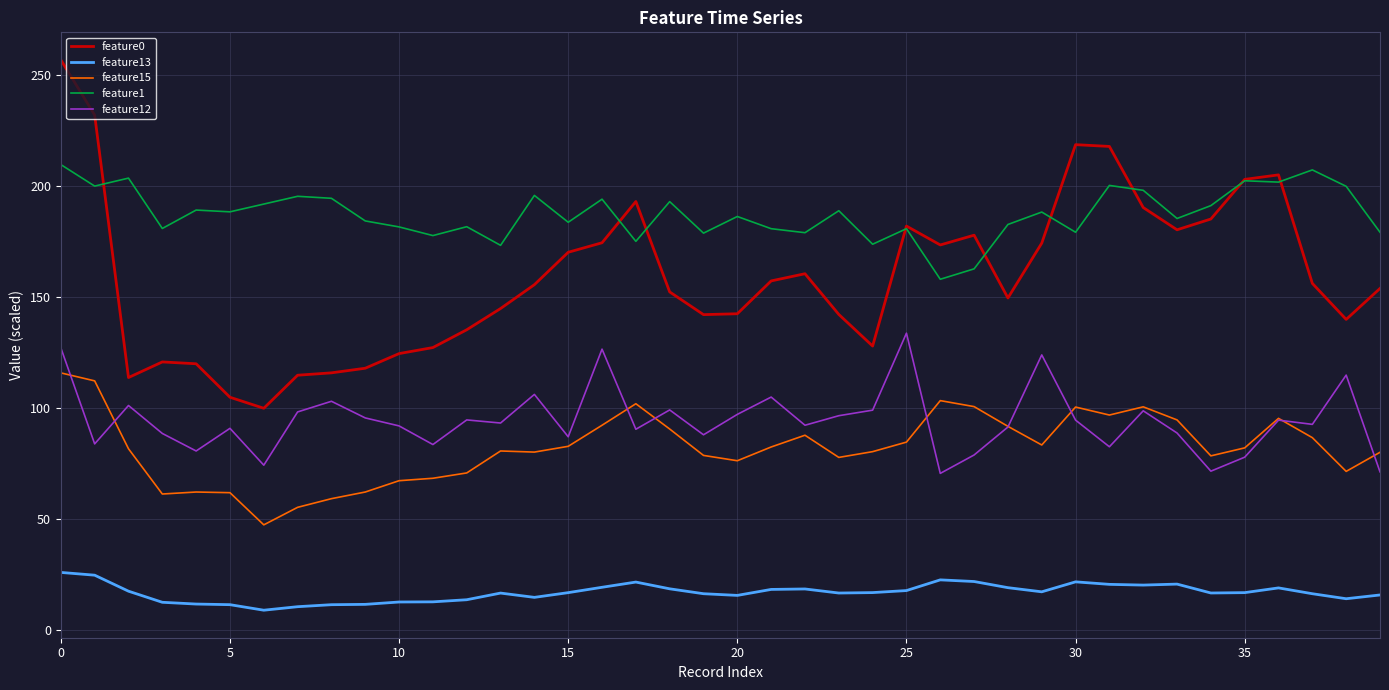

Rank the series by their maximum value, from highest to lowest.

feature0, feature1, feature12, feature15, feature13